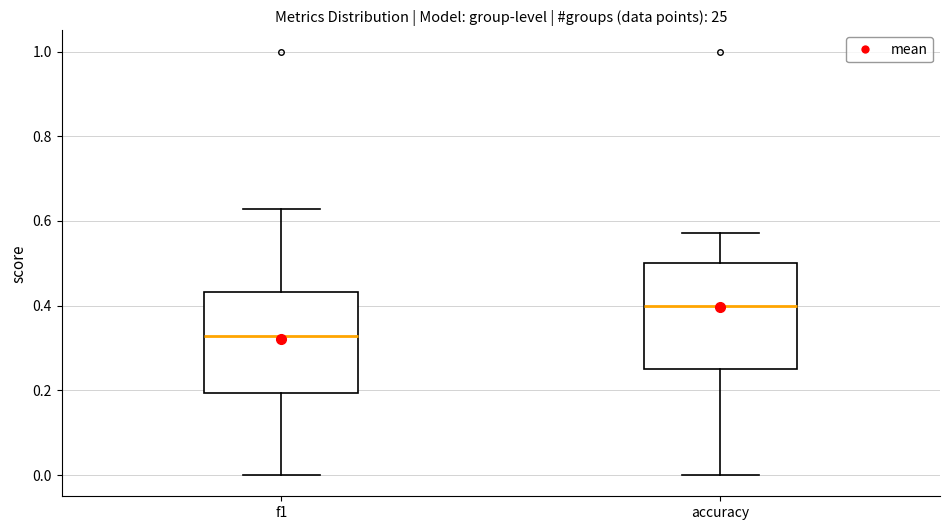

Reading left to right, read every box against the y-axis: the position of its median line, the range the box covers, and the ends of its whiskers. The values are not printed on the chart, so give them approximately, as read against the axis.

f1: median 0.32, box 0.20 to 0.44, whiskers 0.00 to 0.62
accuracy: median 0.40, box 0.26 to 0.50, whiskers 0.00 to 0.58